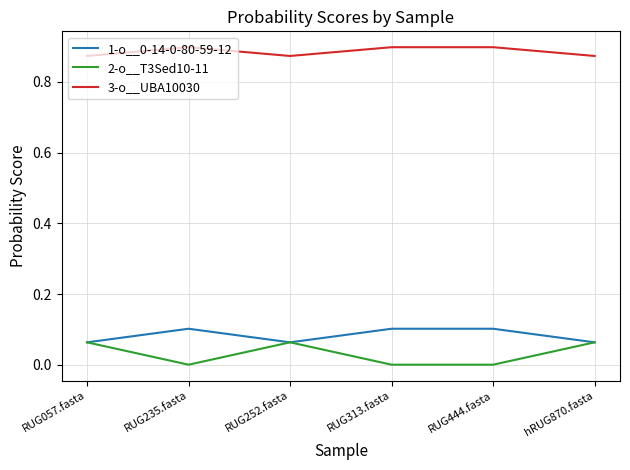

Which series has the largest range (max minus min)?

2-o__T3Sed10-11